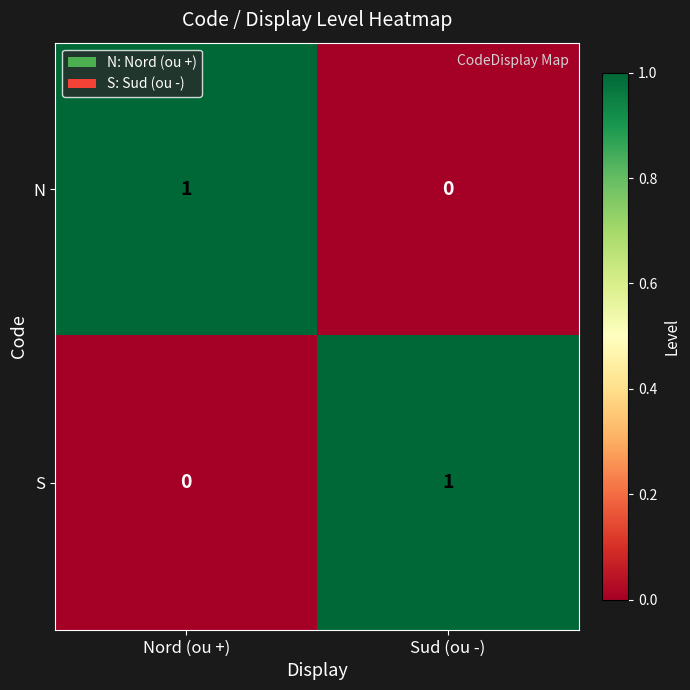

Where is N nearest to the value 0?

Sud (ou -)